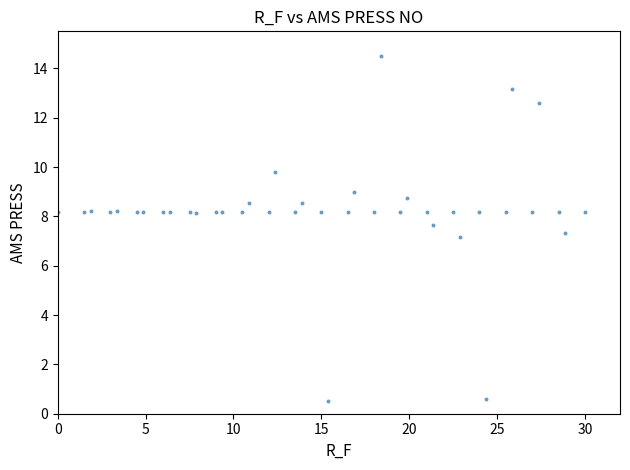

What Y value in the scatter plot is closest to 7?

7.2